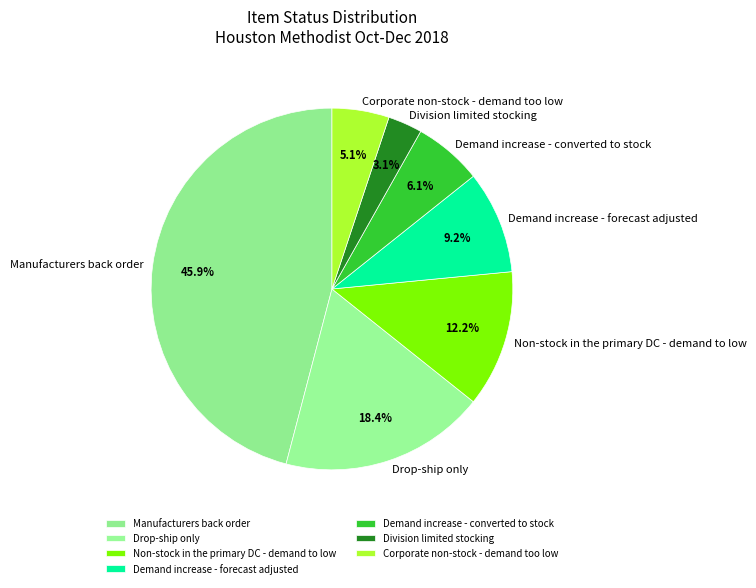

Count the number of slices in the pie.

7